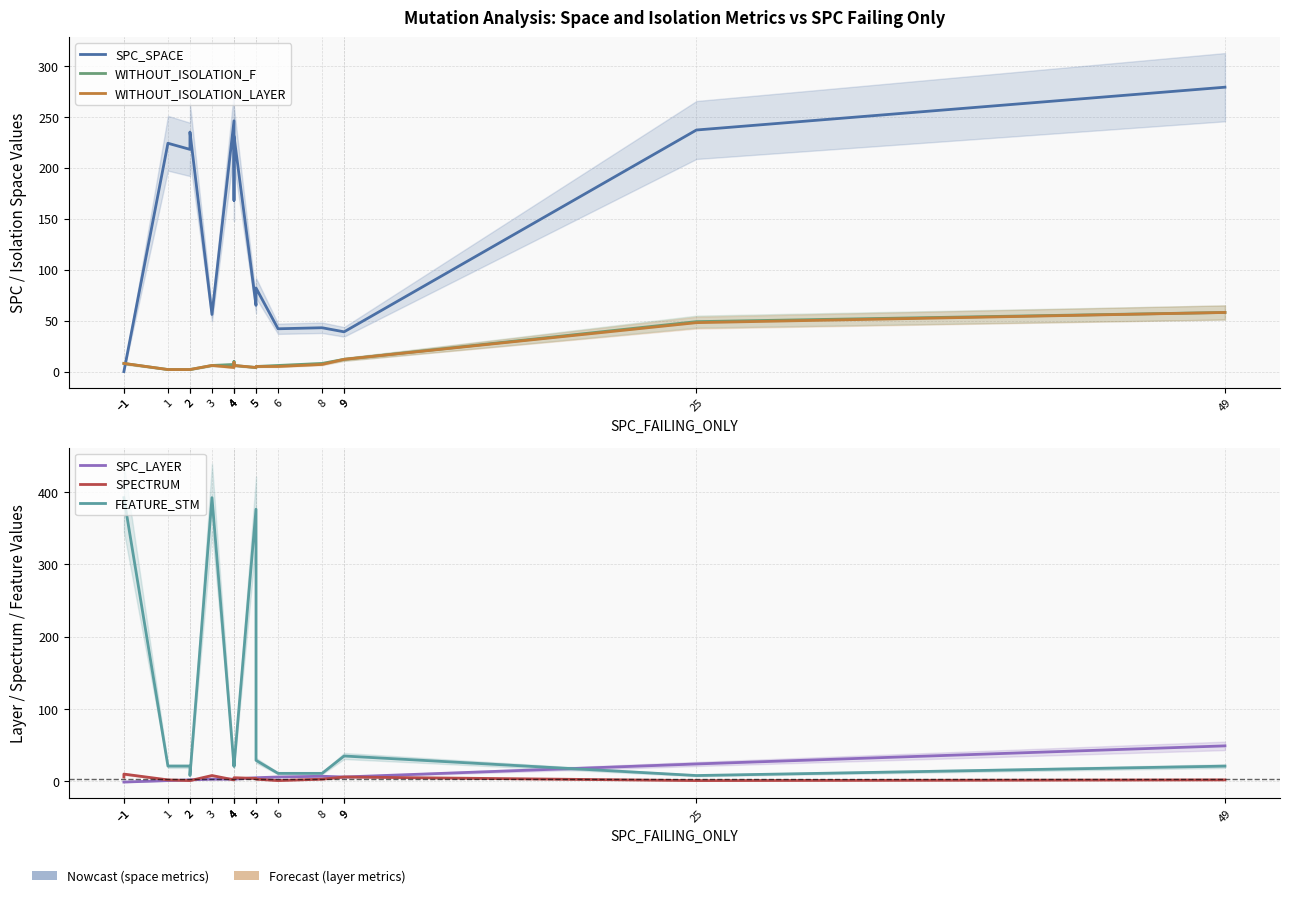

How many intersections are there between SPC_SPACE and WITHOUT_ISOLATION_LAYER?

1